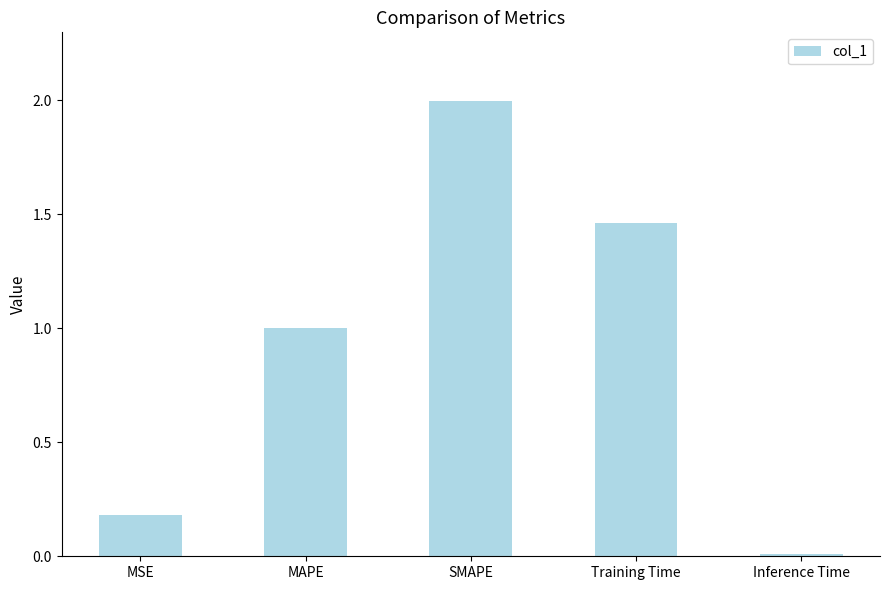

Where is the data nearest to the value 1?

MAPE